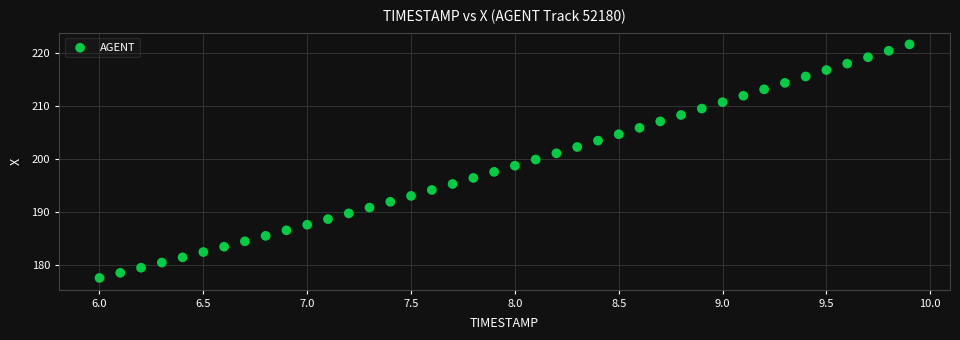

What is the range of X values (max minus min)?

3.9